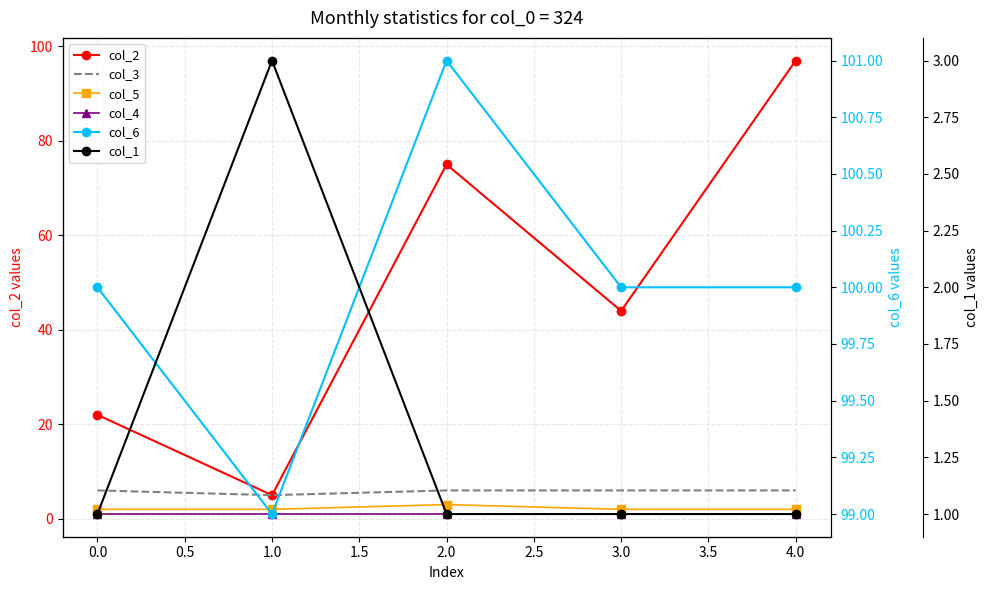

How many categories are shown in the chart?

5